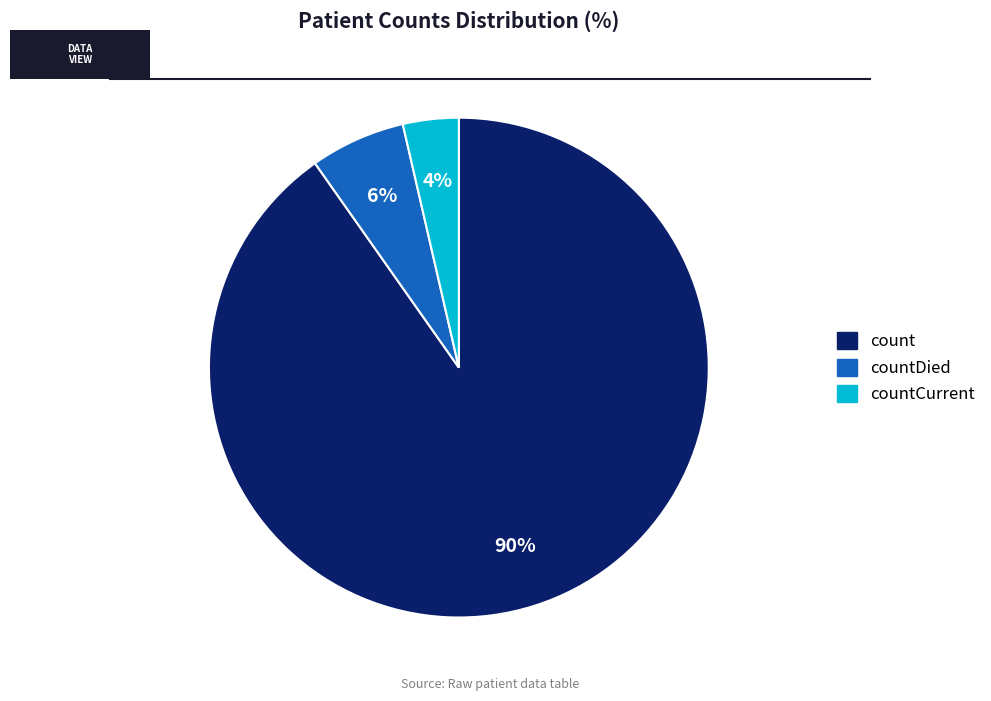

How many segments does this pie chart have?

3